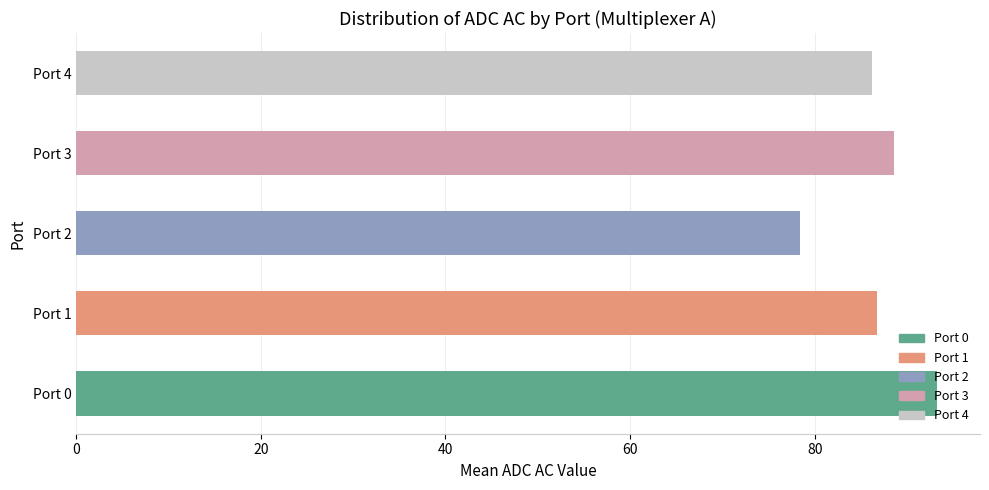

What is the approximate value at Port 1?

86.8